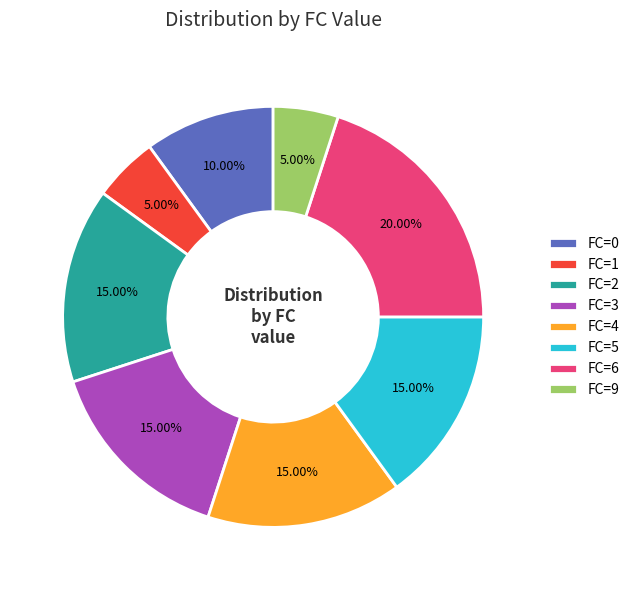

Do FC=2 and FC=3 together represent more than half of the pie?

No